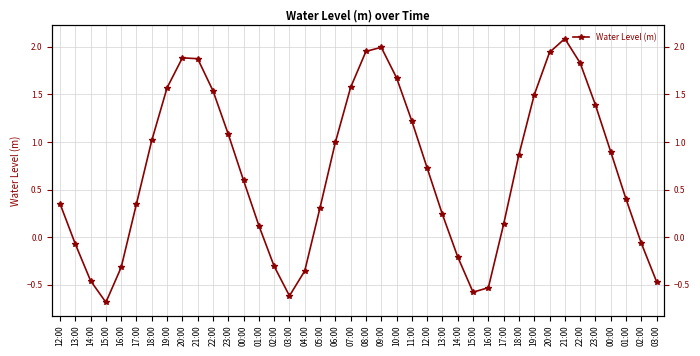

Does the chart have visible grid lines?

Yes